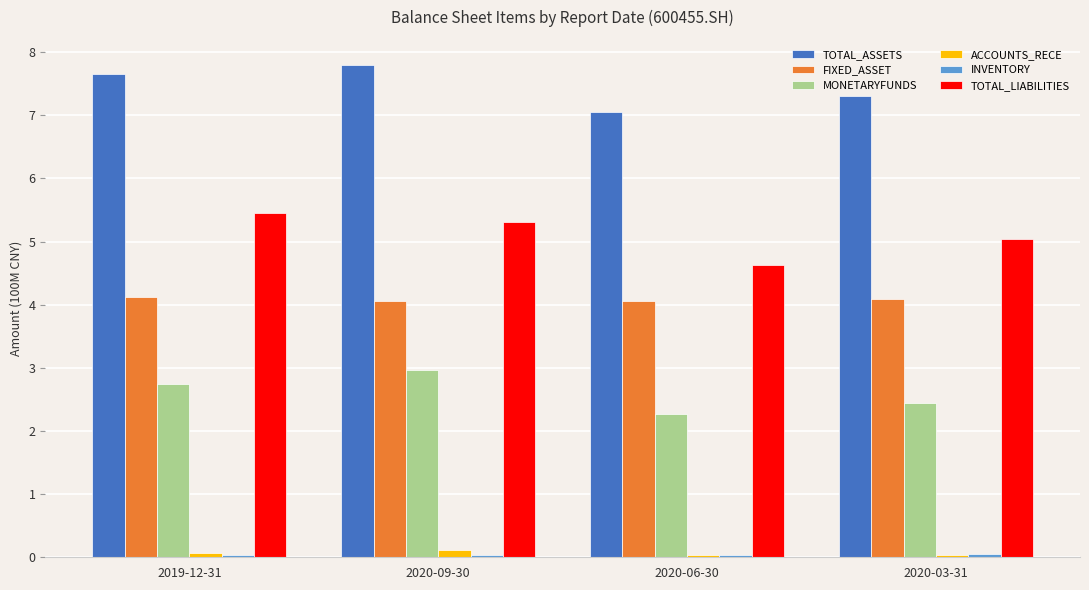

Where is MONETARYFUNDS nearest to the value 2?

2020-06-30